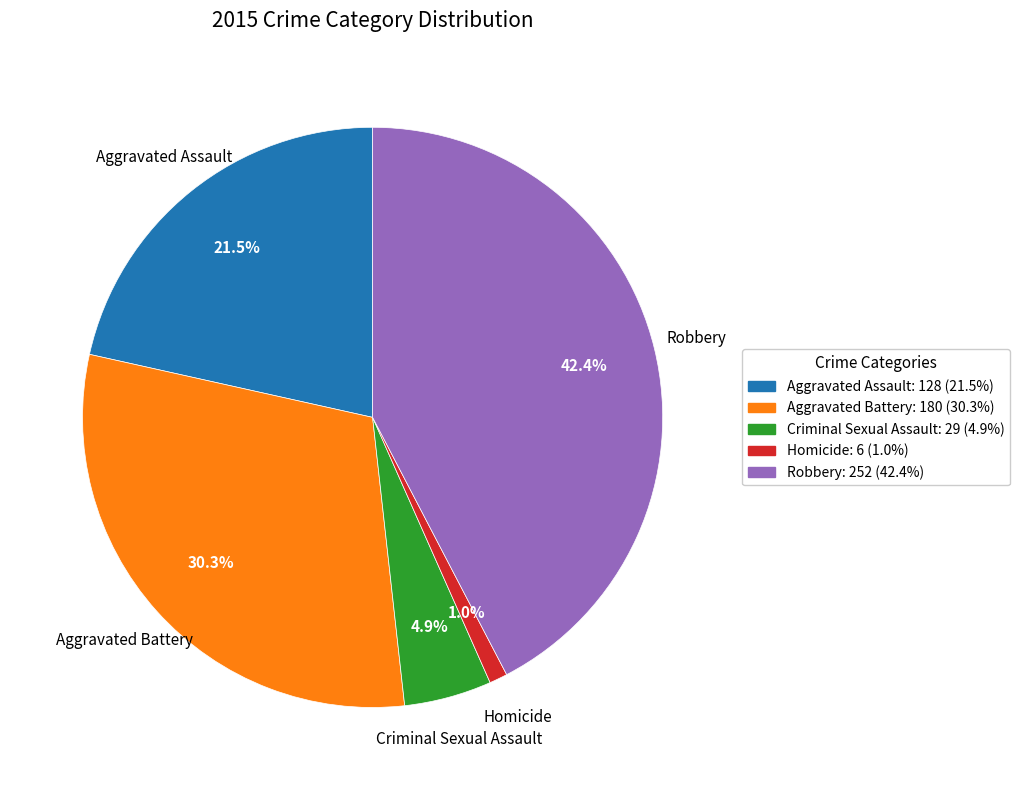

How many slices are in this pie chart?

5